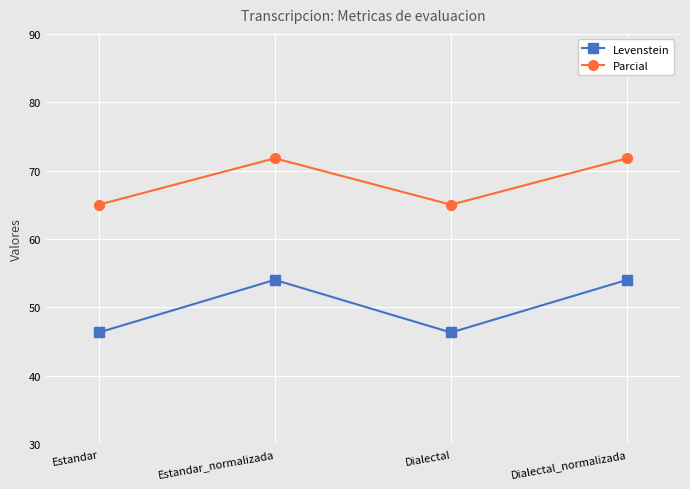

True or false: Parcial and Levenstein intersect in this chart.

False